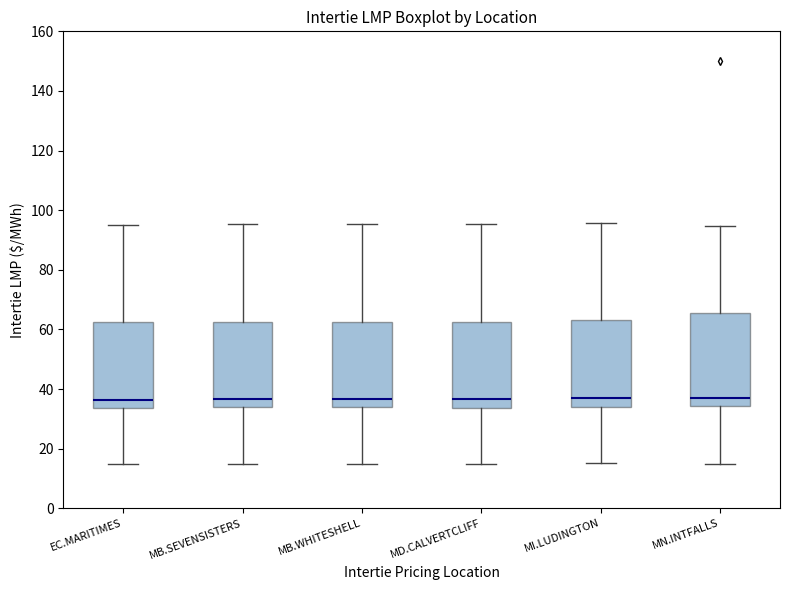

Which box is the tallest, from its lower edge to its upper edge?

MN.INTFALLS